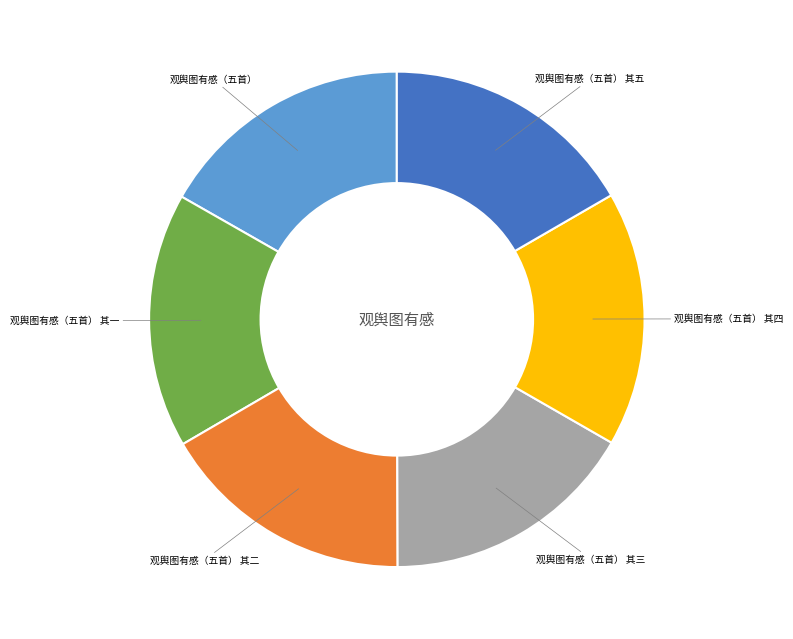

Count the number of slices in the pie.

6